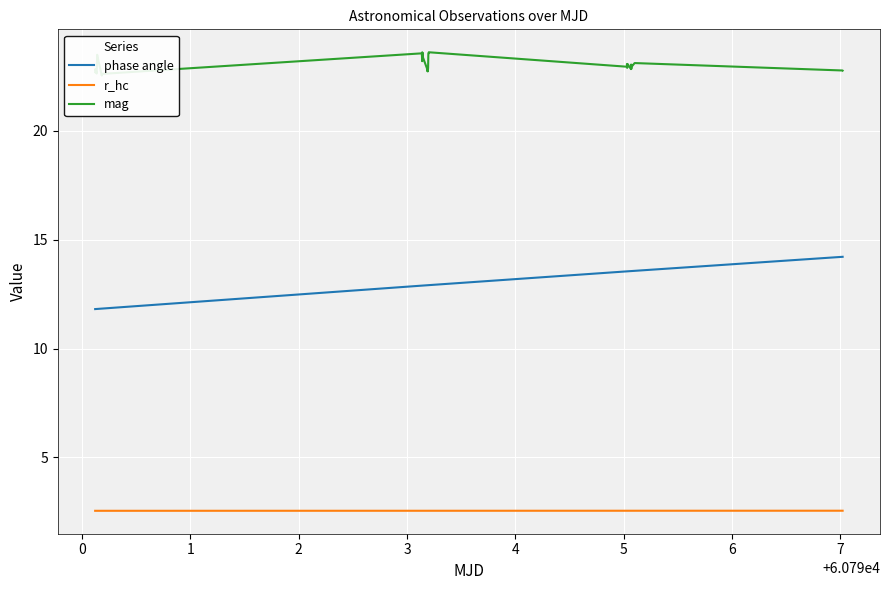

What is the minimum value for r_hc?

2.6